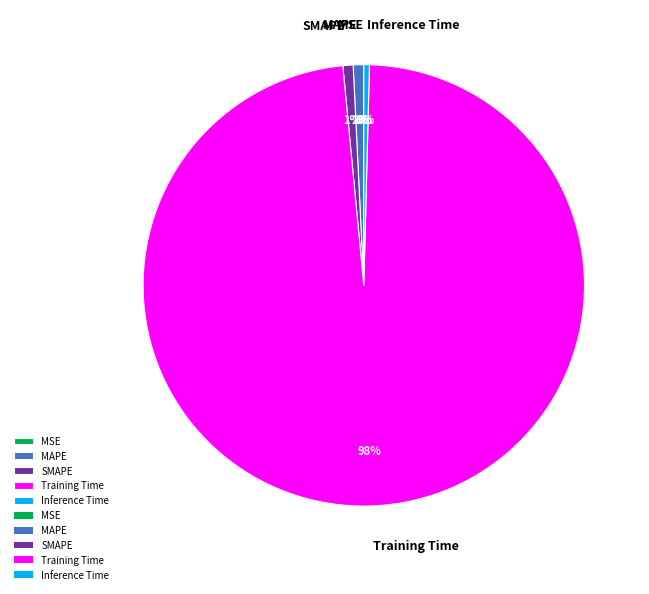

To the nearest percent, what portion does SMAPE represent?

1%